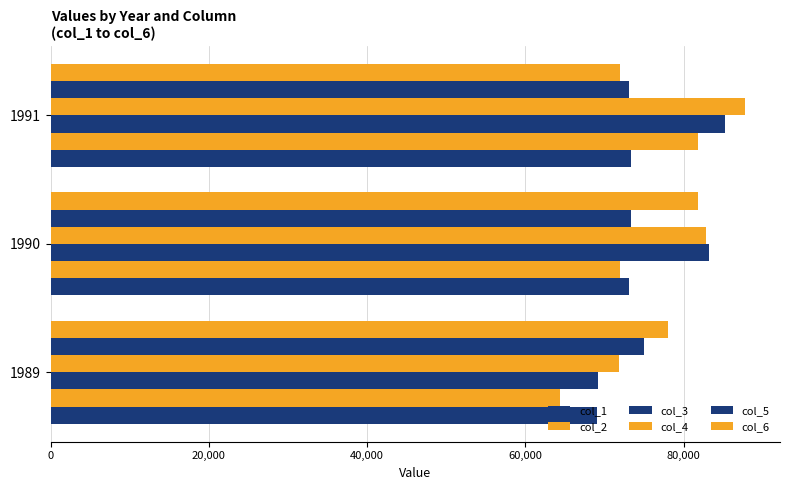

What is the difference between the maximum and minimum values in the col_3 series?

16000